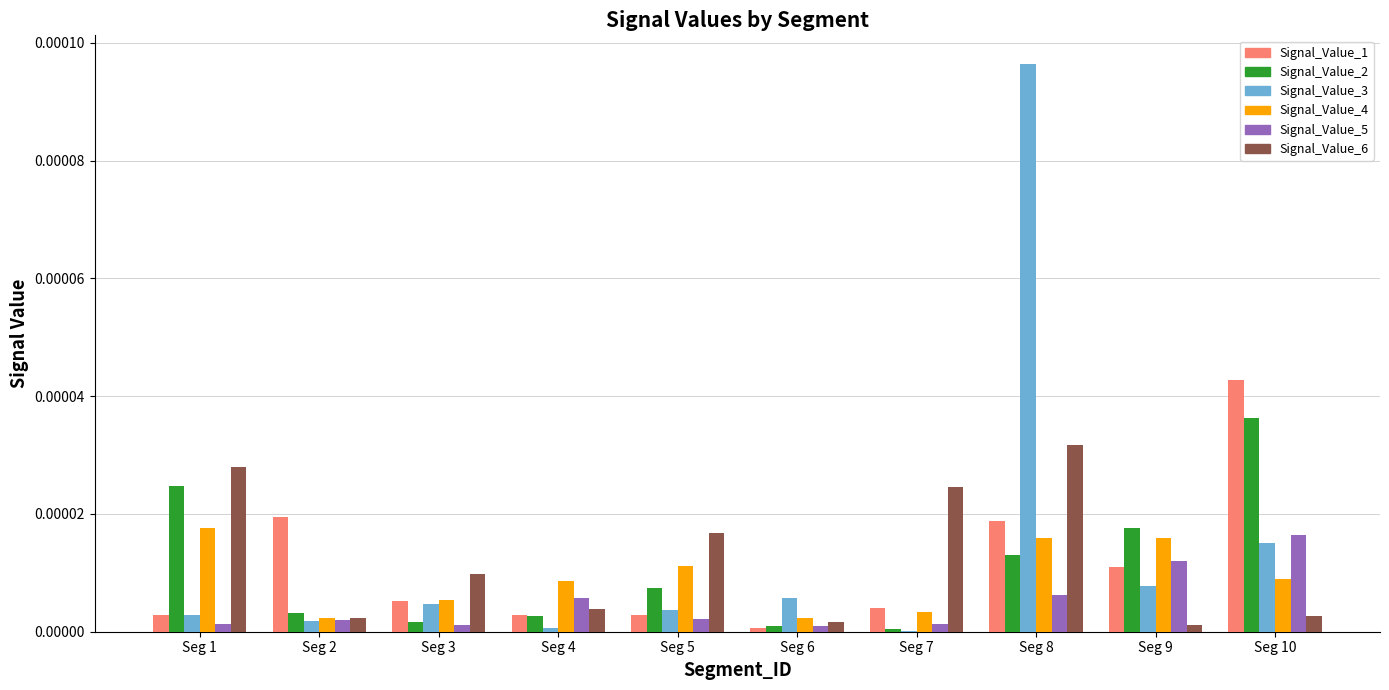

The Signal_Value_4 series shows 0.0 at Seg 4. True or false?

True